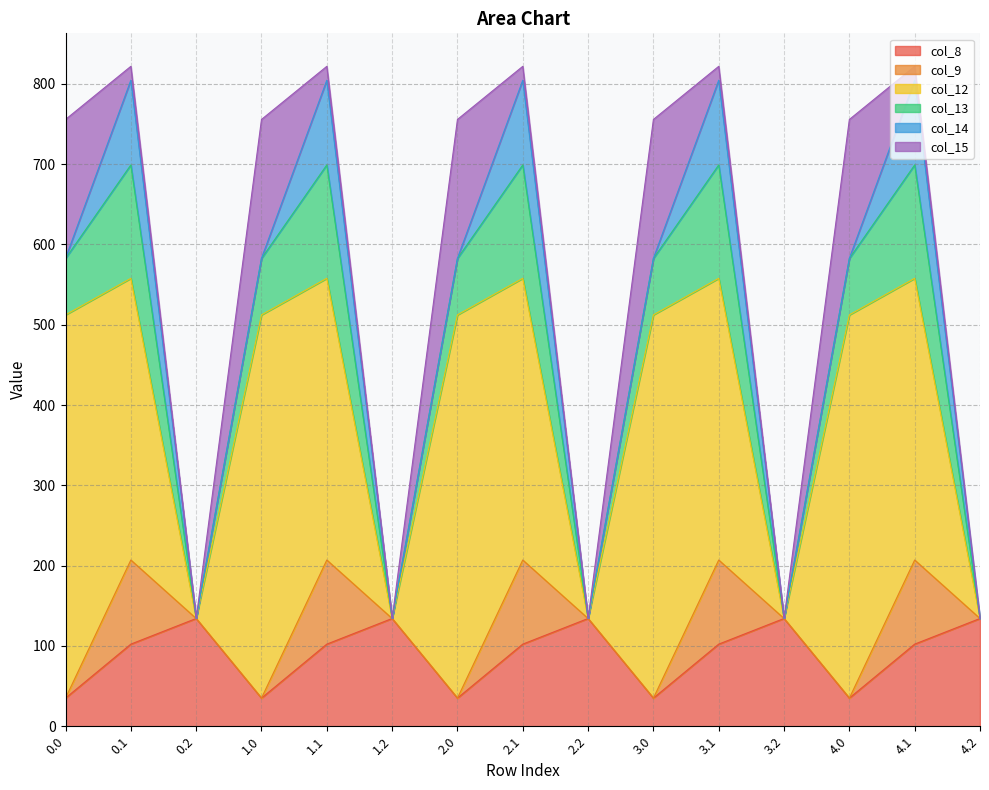

Which category has the highest value in the col_8 series?

0.2